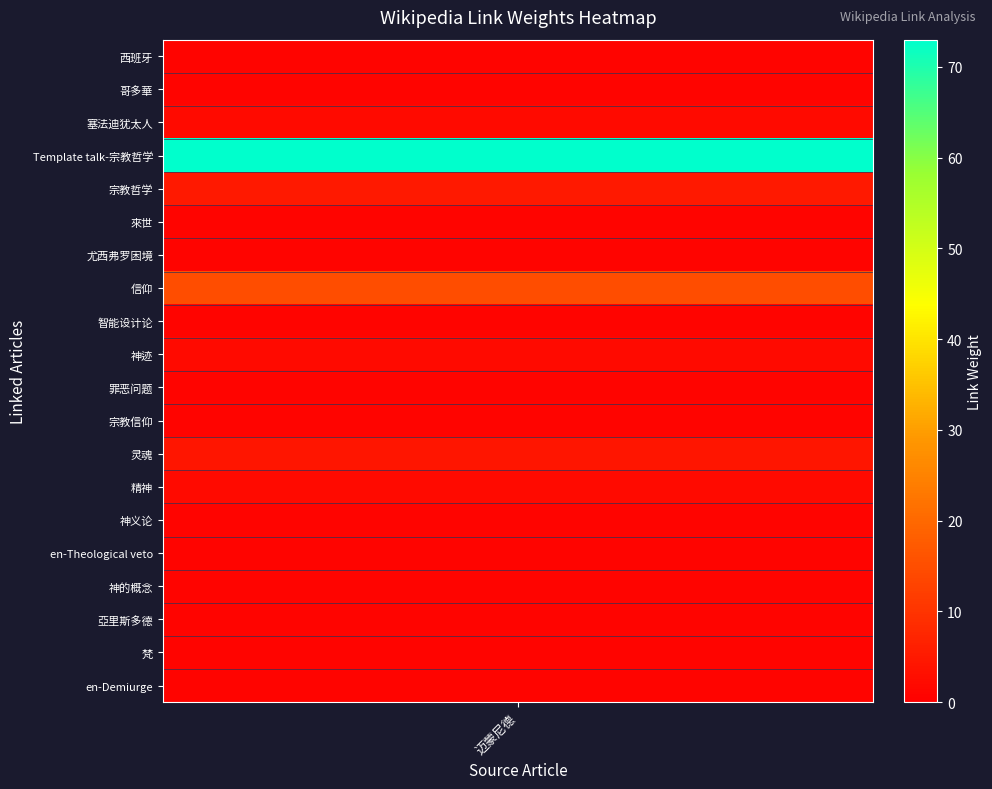

What is the sum of all values?

116